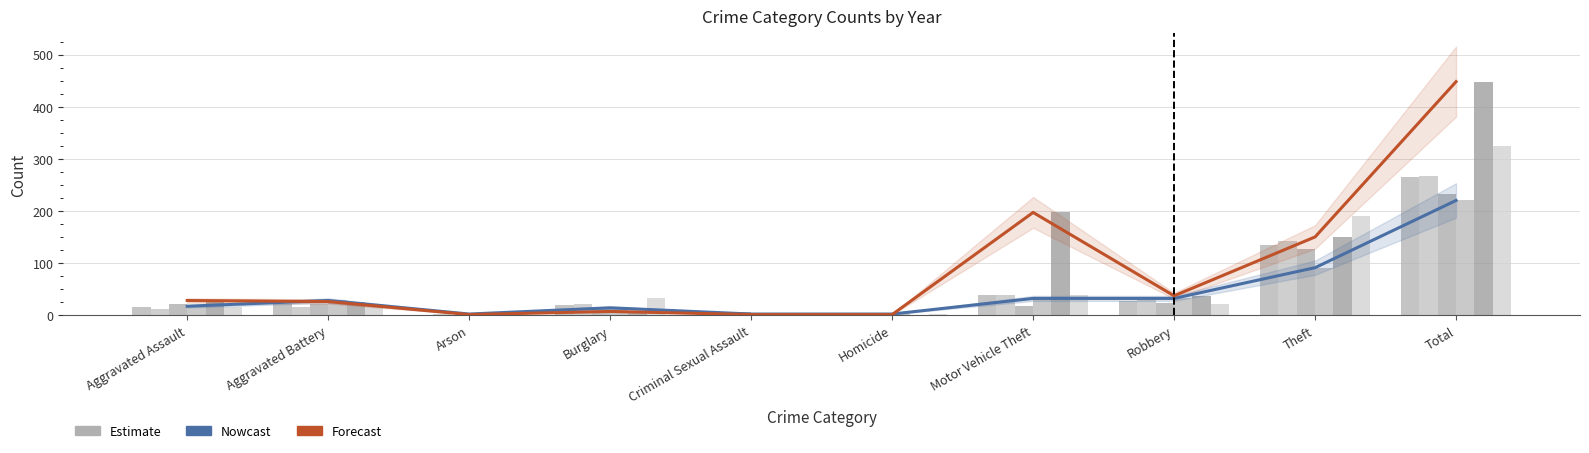

How many categories are shown in the chart?

10